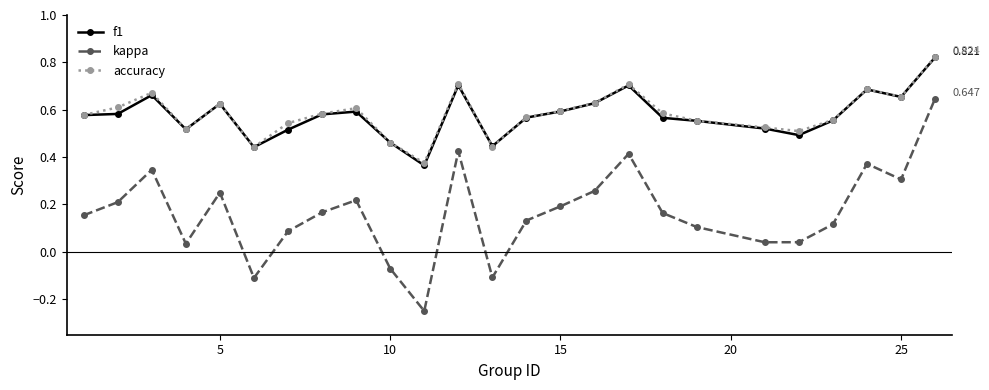

How many lines are shown in the chart?

3